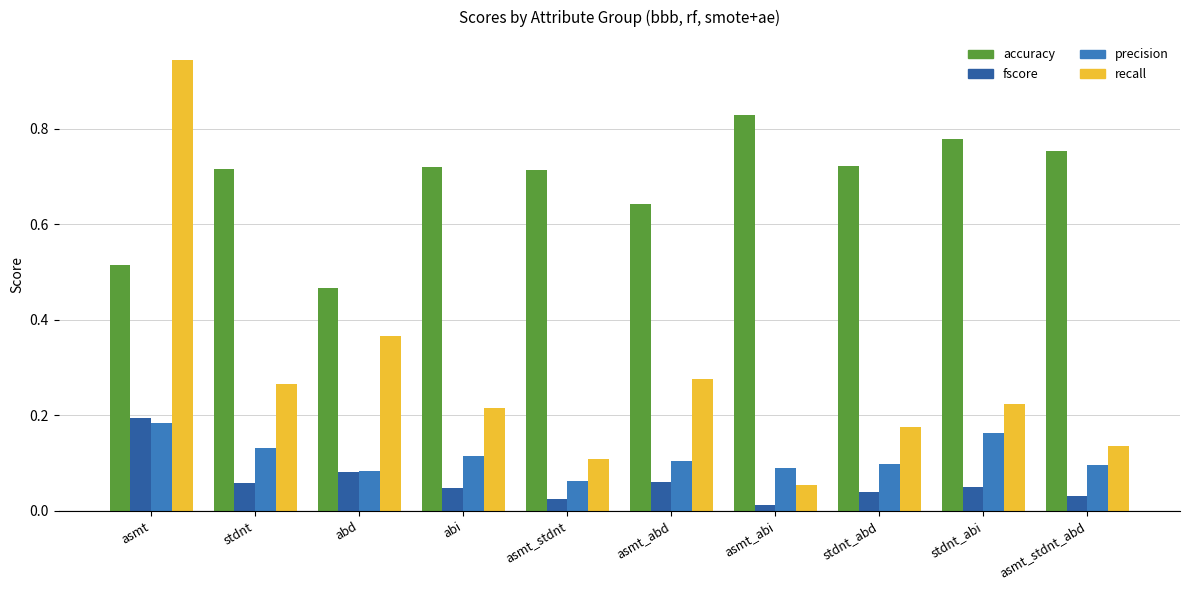

Which label corresponds to the largest value in the chart?

asmt